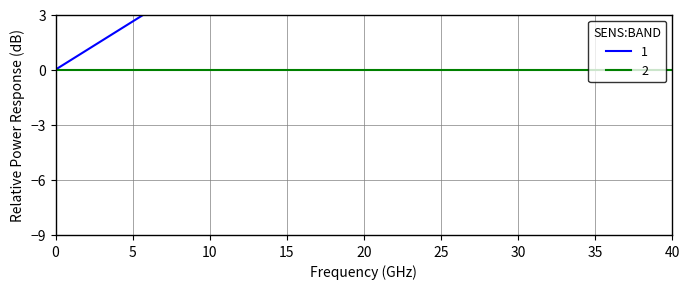

Is it true that the value at 40 is 13?

False